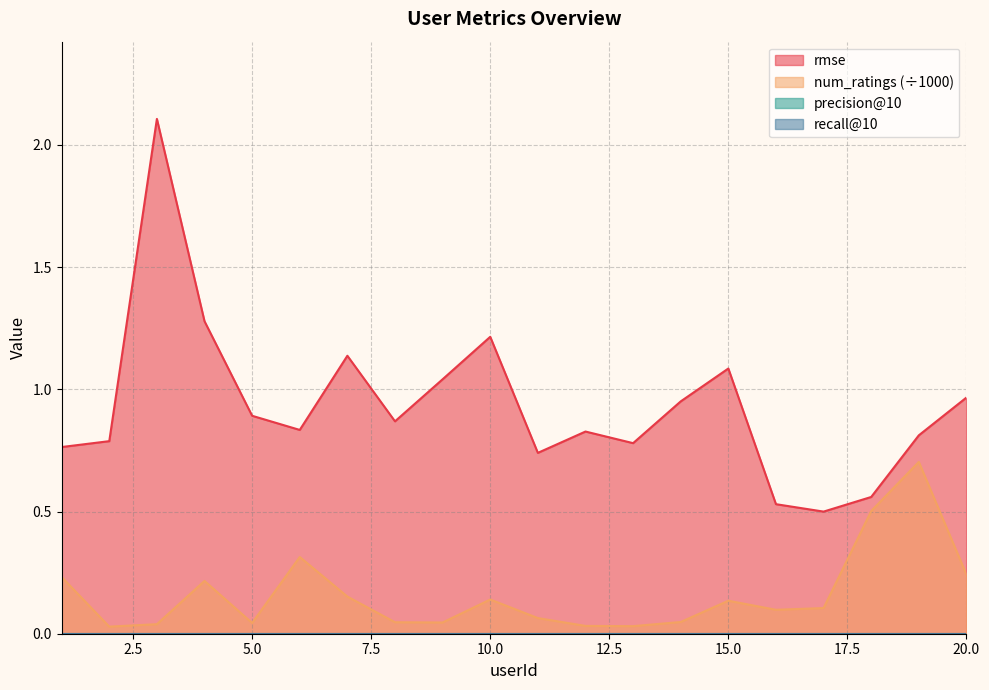

How many data points does each series have?

20